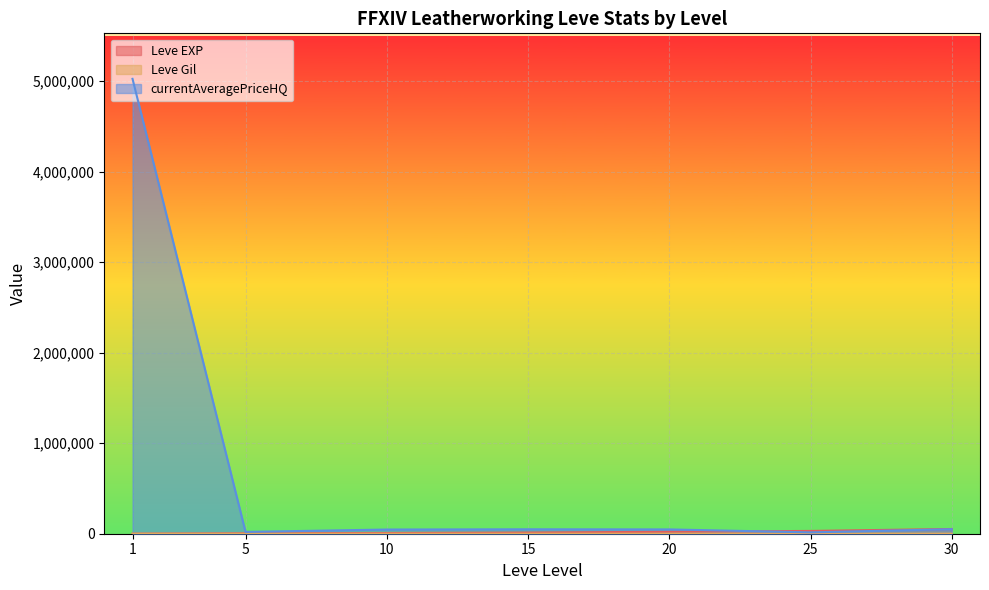

What is the total value across all series at 25?

46137.0